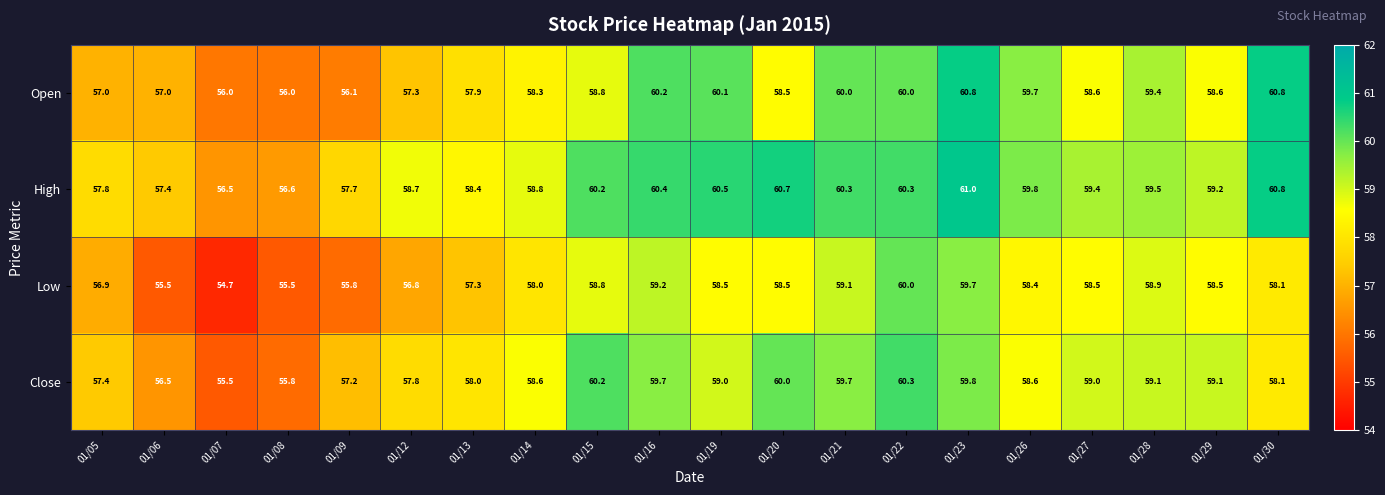

What is the difference between the highest and lowest values at 01/13?

1.1